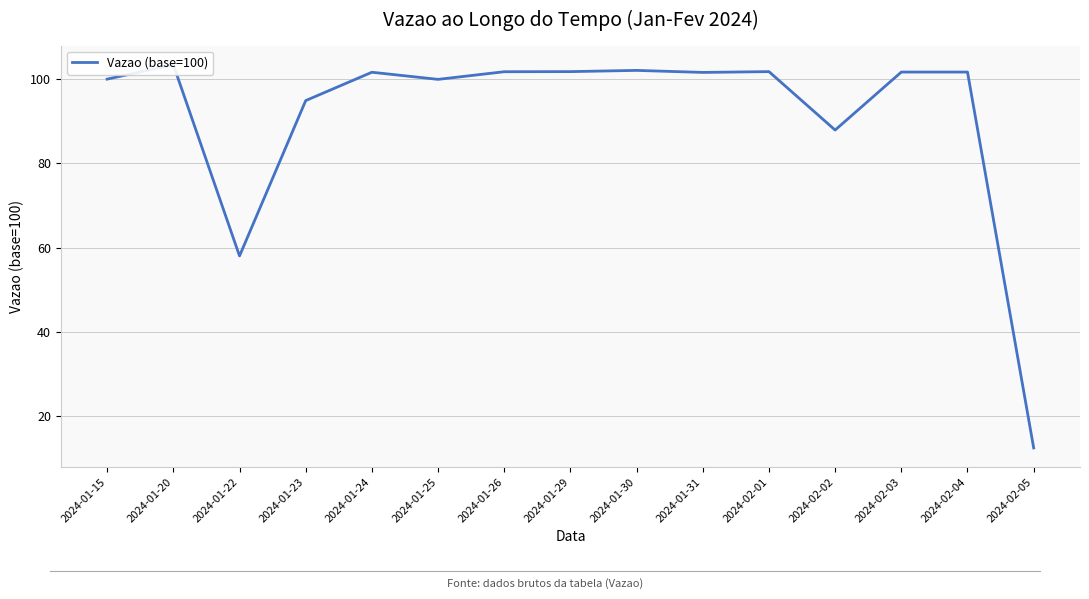

At which label does the data first exceed 101?

2024-01-20